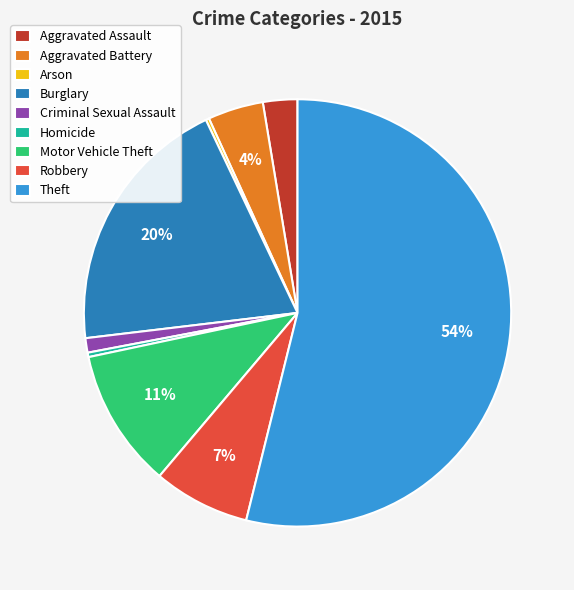

Which category has the biggest portion of the pie?

Theft